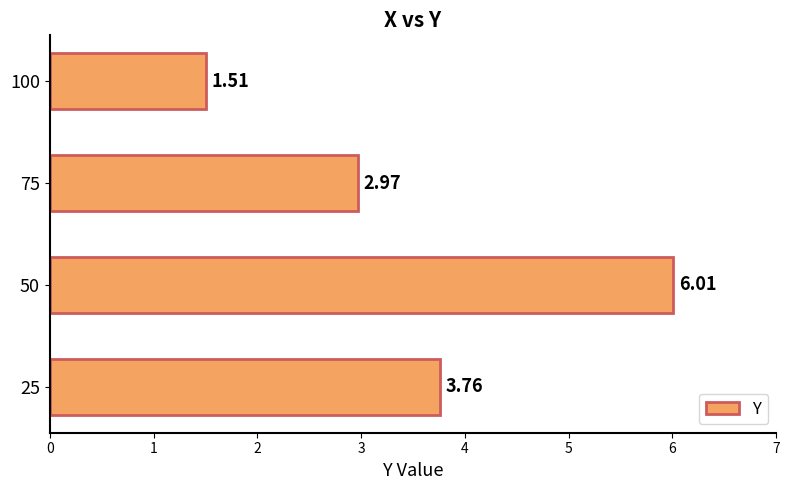

Rank the categories by value from highest to lowest.

50, 25, 75, 100